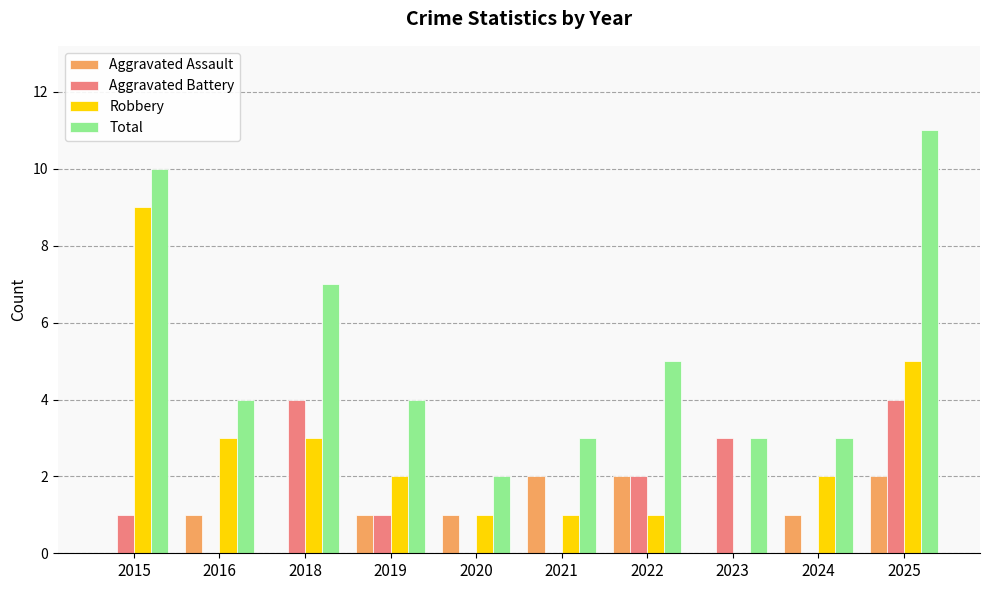

How many Total values are between 3 and 7?

7